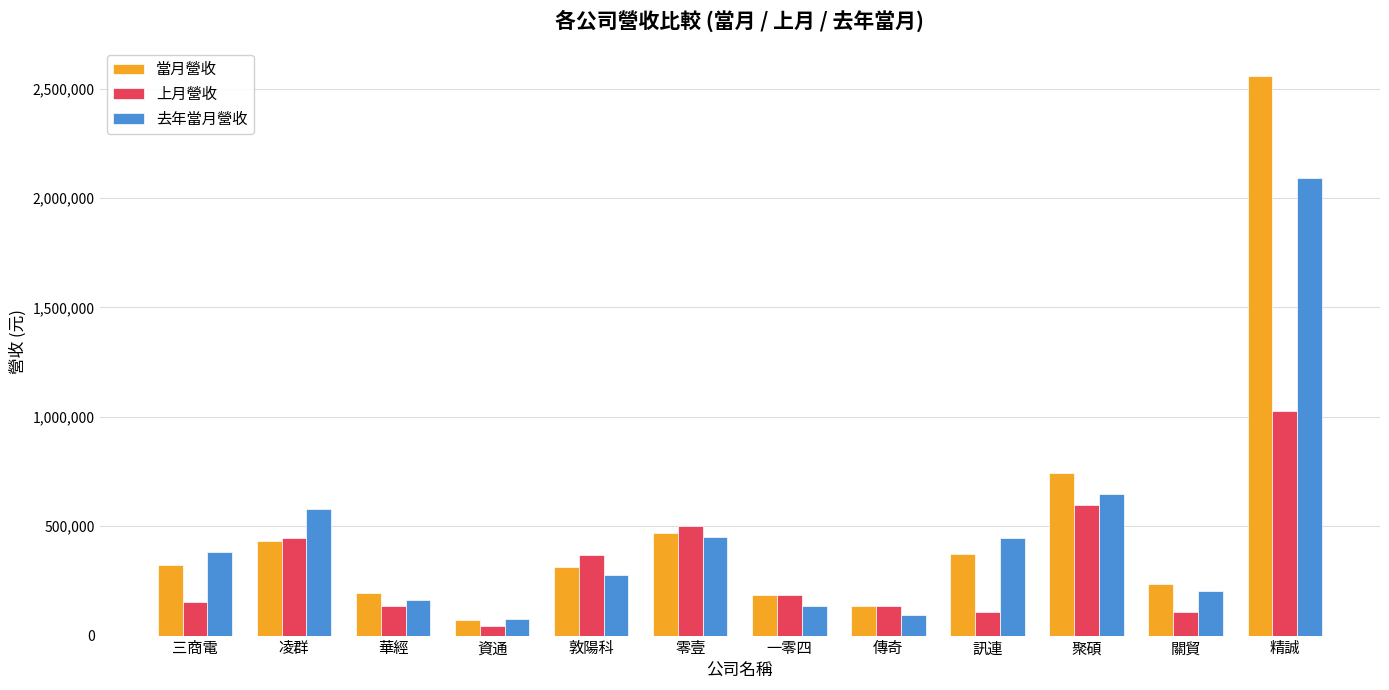

Read the 去年當月營收 value at 三商電.

380428